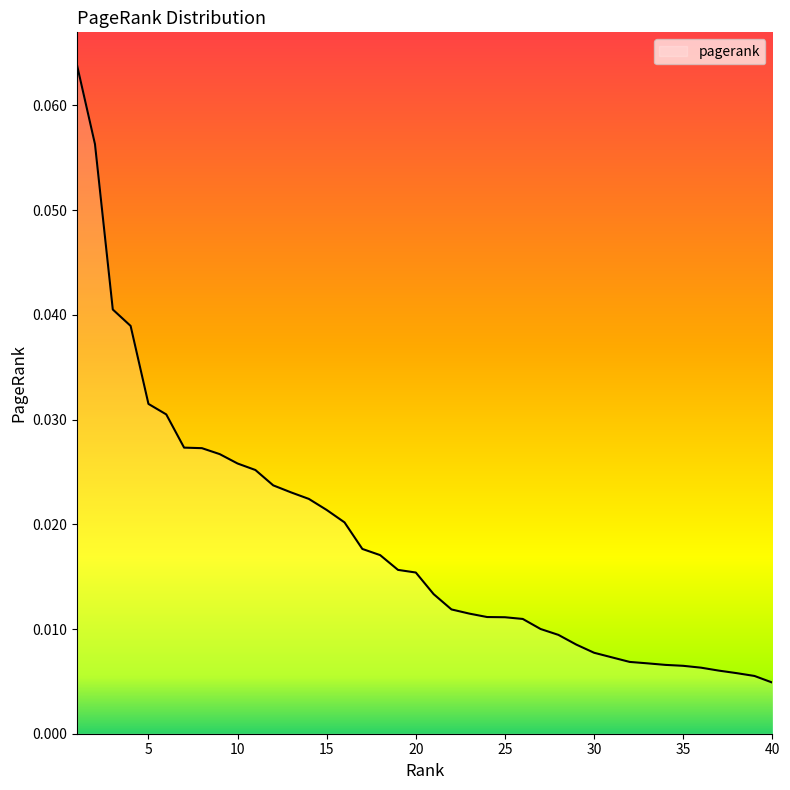

Reading left to right, transcribe all the data shown in this chart.

1=0.1	2=0.1	3=0.0	4=0.0	5=0.0	6=0.0	7=0.0	8=0.0	9=0.0	10=0.0	11=0.0	12=0.0	13=0.0	14=0.0	15=0.0	16=0.0	17=0.0	18=0.0	19=0.0	20=0.0	21=0.0	22=0.0	23=0.0	24=0.0	25=0.0	26=0.0	27=0.0	28=0.0	29=0.0	30=0.0	31=0.0	32=0.0	33=0.0	34=0.0	35=0.0	36=0.0	37=0.0	38=0.0	39=0.0	40=0.0